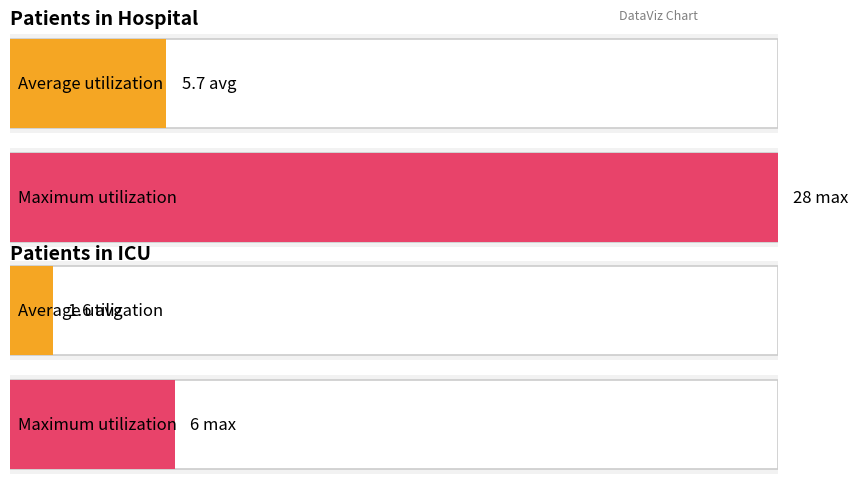

Which series has the largest range (max minus min)?

patients_in_hospital